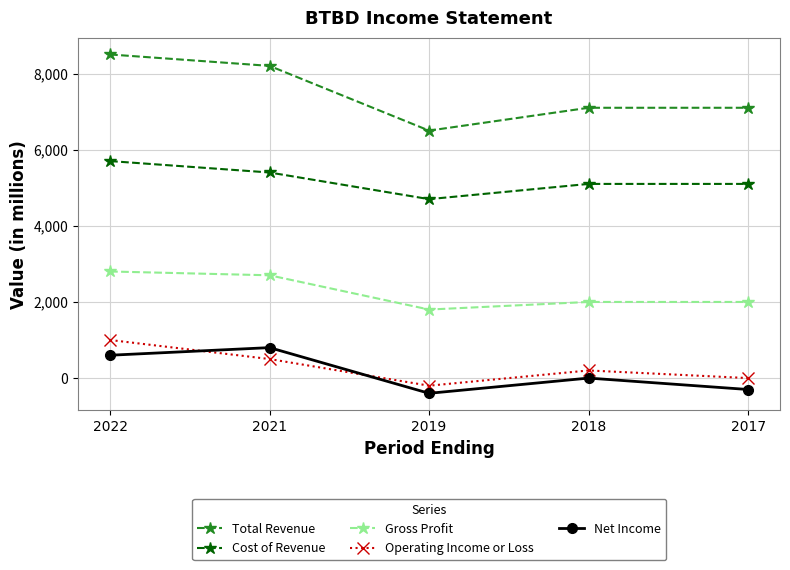

What is the value of the Total Revenue point at the 3rd from the left?

6500